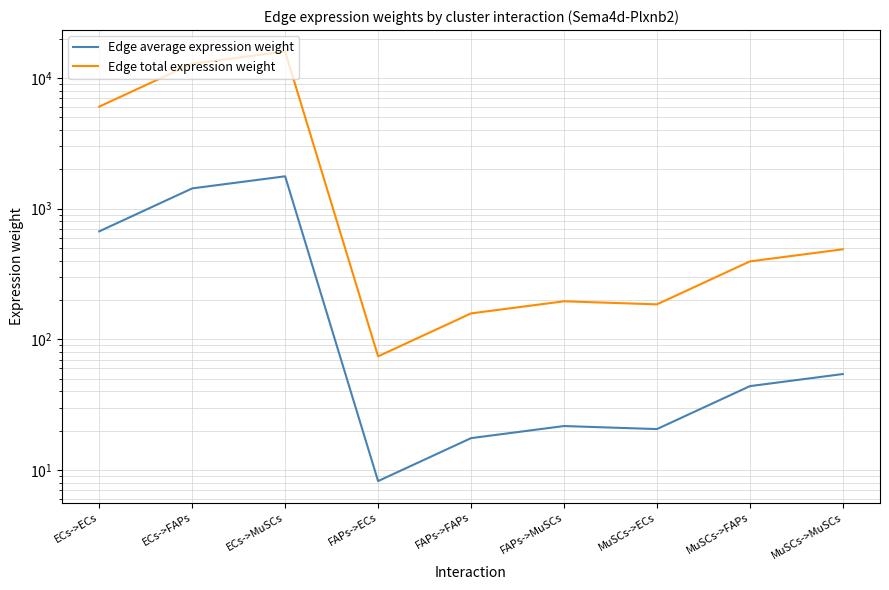

True or false: Edge average expression weight has more than 1 points higher than both neighbors.

True